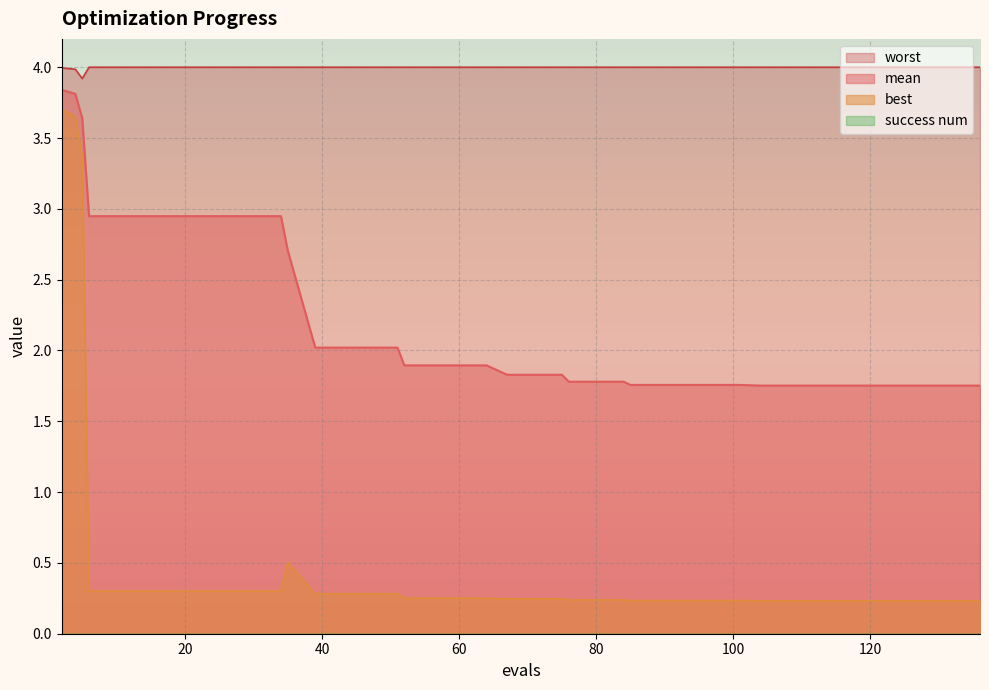

Reading left to right, extract all data points from this chart.

mean: 3.8	3.8	3.6	2.9	2.9	2.9	2.9	2.9	2.9	2.9	2.9	2.7	2.0	2.0	2.0	2.0	1.9	1.9	1.9	1.9	1.8	1.8	1.8	1.8	1.8	1.8	1.8	1.8	1.8	1.8	1.8	1.8	1.8	1.8	1.8	1.8	1.8	1.8	1.8	1.8
best: 3.7	3.7	3.4	0.3	0.3	0.3	0.3	0.3	0.3	0.3	0.3	0.5	0.3	0.3	0.3	0.3	0.3	0.3	0.3	0.3	0.2	0.2	0.2	0.2	0.2	0.2	0.2	0.2	0.2	0.2	0.2	0.2	0.2	0.2	0.2	0.2	0.2	0.2	0.2	0.2
worst: 4.0	4.0	3.9	4.0	4.0	4.0	4.0	4.0	4.0	4.0	4.0	4.0	4.0	4.0	4.0	4.0	4.0	4.0	4.0	4.0	4.0	4.0	4.0	4.0	4.0	4.0	4.0	4.0	4.0	4.0	4.0	4.0	4.0	4.0	4.0	4.0	4.0	4.0	4.0	4.0